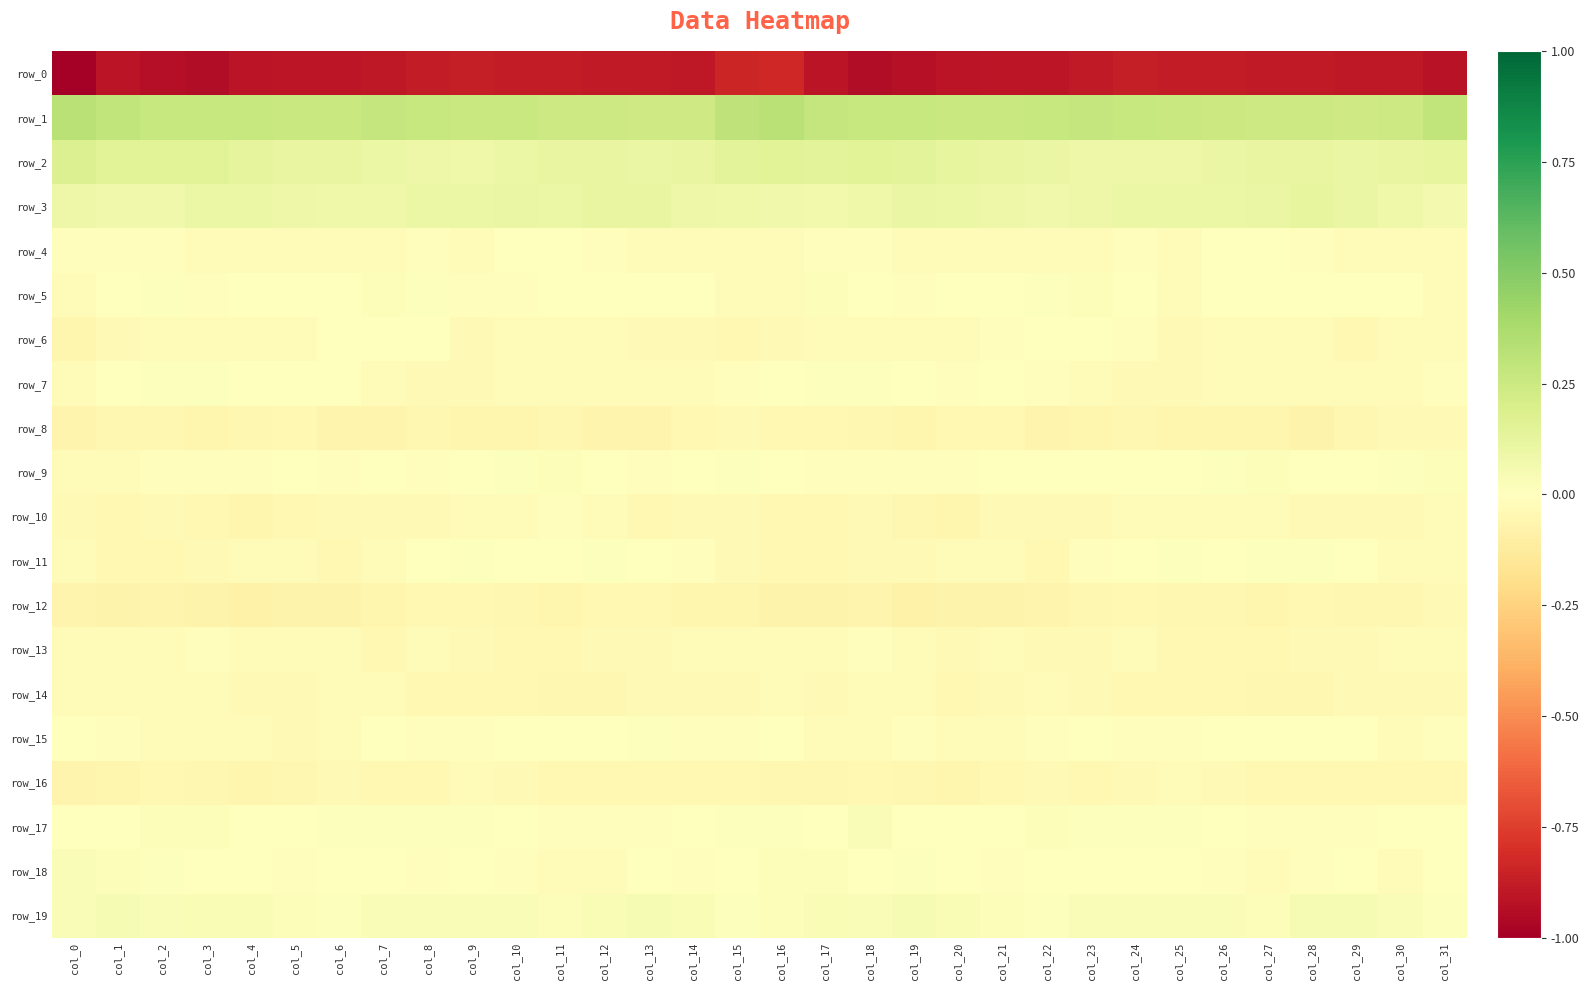

Reading left to right, extract all data points from this chart.

row_0: -235.5	-213.7	-219.4	-220.9	-215.2	-213.2	-212.5	-210.2	-206.9	-205.8	-206.7	-207.5	-208.5	-208.8	-211.2	-197.8	-195.1	-214.8	-221.1	-218.8	-213.9	-213.0	-211.8	-209.0	-205.9	-206.1	-207.0	-208.1	-208.3	-210.1	-210.6	-216.4
row_1: 76.6	68.4	63.3	62.9	62.7	61.8	61.9	64.9	63.6	61.3	61.1	58.2	57.8	57.0	55.9	70.6	76.3	65.9	62.8	63.1	62.3	61.6	63.1	64.8	62.8	61.2	60.1	57.6	57.6	56.3	57.4	69.6
row_2: 42.3	36.0	35.2	36.4	30.7	27.6	26.5	23.1	21.0	20.2	22.8	26.6	27.6	25.2	25.9	33.9	35.4	34.2	36.6	34.9	28.8	27.5	25.2	22.0	20.8	20.4	24.4	27.4	26.6	24.9	26.9	28.1
row_3: 22.0	17.8	17.2	23.8	23.8	21.1	18.8	19.0	22.9	23.5	24.4	23.1	27.4	26.4	21.2	19.7	18.2	16.0	19.6	24.8	22.9	20.3	18.2	20.7	23.1	23.9	23.8	24.2	28.0	24.5	19.4	13.9
row_4: -3.4	-2.5	-2.2	-4.9	-5.7	-4.2	-5.7	-4.9	-2.9	-4.2	-1.7	-0.9	-2.8	-5.6	-4.1	-5.1	-4.4	-2.7	-2.9	-5.9	-4.8	-4.7	-5.9	-3.8	-3.2	-4.3	-0.3	-1.8	-3.6	-5.7	-4.0	-6.0
row_5: -4.6	1.7	3.4	-3.0	-1.0	1.2	1.1	5.3	2.4	-3.1	-2.1	-0.3	-0.5	-0.2	-0.9	-5.6	-4.0	3.9	0.4	-2.8	0.1	1.0	2.6	5.4	0.0	-3.9	-0.7	-0.6	0.0	-0.7	-1.0	-4.0
row_6: -13.8	-8.6	-5.0	-5.2	-5.0	-5.3	0.1	0.5	-1.7	-7.4	-7.0	-5.7	-5.5	-8.4	-8.7	-9.4	-8.8	-5.9	-5.1	-4.6	-6.0	-3.3	1.3	-0.4	-3.5	-8.4	-5.9	-5.3	-6.4	-9.4	-7.1	-3.9
row_7: -4.4	-0.2	2.8	2.2	-1.8	-1.6	-1.4	-4.7	-7.5	-7.8	-6.5	-5.7	-4.3	-5.3	-5.1	-2.9	0.0	2.1	3.0	1.0	-2.7	-0.8	-2.6	-6.1	-7.7	-7.4	-6.3	-4.8	-4.8	-5.5	-4.3	-2.3
row_8: -15.3	-12.2	-11.2	-13.8	-12.4	-9.4	-14.9	-14.9	-11.8	-13.1	-13.4	-12.4	-16.3	-15.3	-9.9	-8.7	-9.8	-10.5	-12.2	-13.9	-10.7	-10.9	-16.3	-13.1	-12.1	-13.4	-13.2	-12.9	-17.8	-12.7	-9.0	-9.1
row_9: -5.6	-4.0	-2.1	-1.9	-2.2	-1.5	-2.0	-1.6	-1.8	0.1	2.4	4.2	1.3	-2.1	0.9	3.3	-0.4	-2.7	-1.9	-1.9	-2.0	-1.8	-1.6	-1.8	-1.3	1.0	3.1	3.8	-0.9	-1.3	2.7	4.2
row_10: -8.9	-9.5	-8.7	-10.4	-13.6	-9.9	-8.3	-8.2	-7.9	-5.7	-6.6	-3.2	-6.6	-9.2	-8.3	-8.8	-9.4	-9.3	-8.6	-11.8	-13.2	-8.4	-8.5	-8.1	-7.2	-5.9	-5.6	-3.7	-7.9	-9.1	-7.8	-6.1
row_11: -4.9	-9.8	-9.5	-8.6	-6.8	-5.3	-9.4	-5.5	-0.8	2.0	1.8	1.1	2.7	0.7	-2.3	-7.7	-9.5	-10.9	-8.7	-8.4	-5.6	-6.7	-9.3	-3.3	0.4	2.2	1.1	2.0	2.3	-0.2	-3.7	-5.2
row_12: -16.3	-16.9	-16.1	-18.1	-19.5	-17.5	-17.1	-13.8	-10.3	-10.6	-12.7	-13.6	-10.9	-10.9	-13.3	-14.7	-16.7	-17.3	-15.8	-19.7	-18.2	-17.4	-16.5	-12.3	-9.8	-11.7	-12.9	-13.2	-9.8	-12.2	-12.6	-9.2
row_13: -6.2	-6.1	-4.0	-2.1	-6.8	-7.3	-6.9	-9.2	-7.2	-8.1	-9.9	-9.4	-8.8	-8.6	-6.8	-5.4	-5.2	-6.4	-2.1	-3.8	-7.4	-6.7	-7.8	-9.0	-6.7	-9.3	-9.3	-9.9	-8.1	-8.7	-5.1	-4.1
row_14: -3.9	-6.5	-7.1	-5.8	-8.0	-9.1	-6.2	-7.0	-9.9	-9.9	-10.6	-11.4	-11.7	-8.9	-8.3	-8.5	-5.8	-7.5	-6.8	-5.8	-9.3	-7.9	-5.6	-8.5	-9.9	-10.2	-10.5	-12.1	-11.0	-8.1	-8.2	-9.1
row_15: -0.9	-3.2	-5.7	-4.1	-4.2	-7.5	-4.2	-1.2	-2.9	-2.6	-1.2	-1.7	-0.2	2.0	-2.6	-3.2	-1.5	-4.2	-6.3	-3.0	-6.1	-6.7	-2.8	-1.6	-3.0	-1.9	-1.4	-1.7	0.8	1.4	-4.2	-2.3
row_16: -15.0	-14.5	-10.6	-11.8	-13.6	-12.1	-8.4	-9.2	-10.0	-6.6	-7.6	-10.0	-10.6	-10.2	-10.1	-10.7	-11.9	-12.4	-10.6	-12.8	-13.9	-10.3	-8.2	-10.2	-8.6	-6.6	-8.5	-10.8	-10.1	-10.0	-10.5	-9.4
row_17: -1.0	-1.5	5.2	3.7	-0.8	-0.7	3.4	2.6	2.3	2.9	1.0	-2.3	-3.4	-3.4	-1.7	2.6	2.8	1.5	6.2	1.5	-1.4	0.5	4.0	2.0	2.7	2.5	-0.1	-3.4	-3.0	-3.2	-0.7	1.4
row_18: 5.7	4.8	2.1	1.3	1.1	-2.4	-1.3	-0.2	-2.6	-1.0	-3.2	-5.2	-4.0	-0.0	-3.0	-0.4	4.9	4.2	1.0	1.9	-0.3	-2.6	-0.5	-1.4	-1.8	-1.8	-3.5	-5.7	-2.2	-0.2	-3.8	0.8
row_19: 7.3	10.0	7.0	8.4	8.9	5.4	2.7	6.5	7.1	6.3	7.3	4.3	7.5	10.8	7.7	3.1	4.0	9.1	6.3	9.4	8.0	3.8	3.4	7.3	6.8	6.3	7.0	4.2	9.5	10.1	6.7	3.4